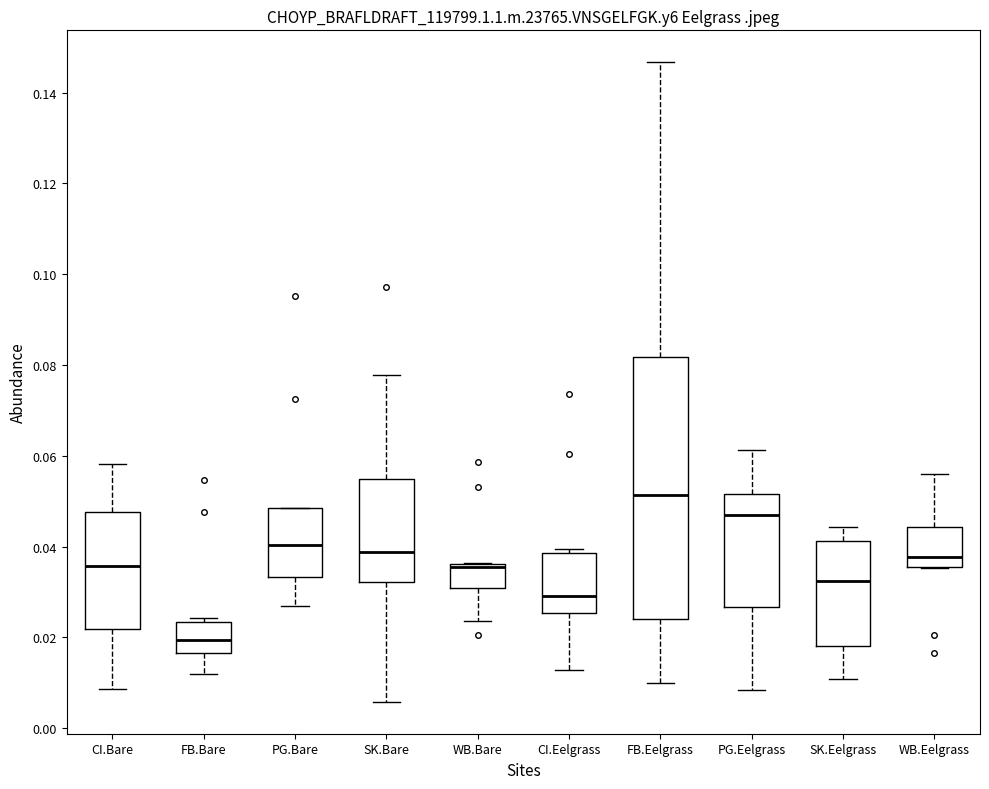

Which box has the lowest median line?

FB.Bare